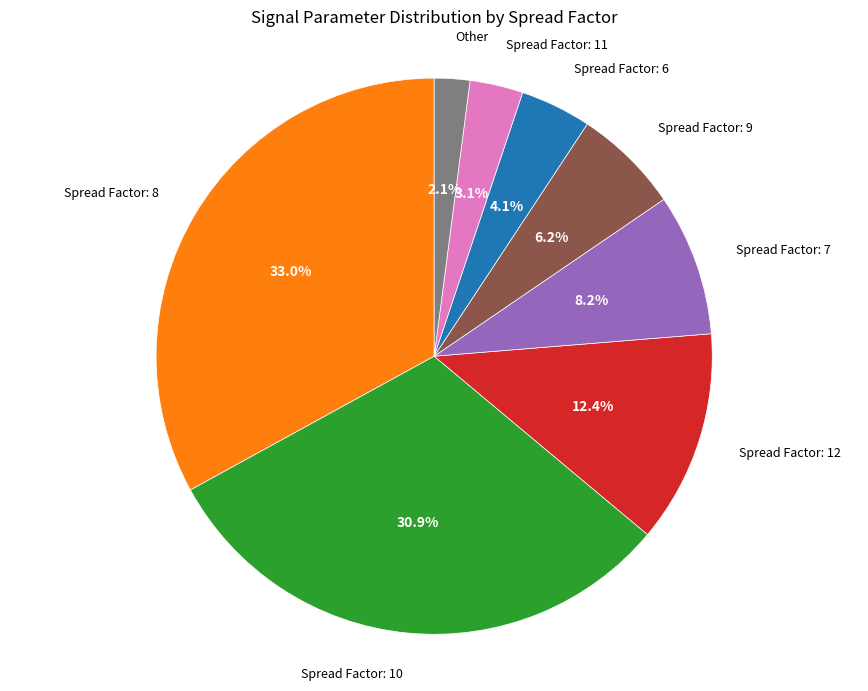

Is there a majority slice in this chart?

No